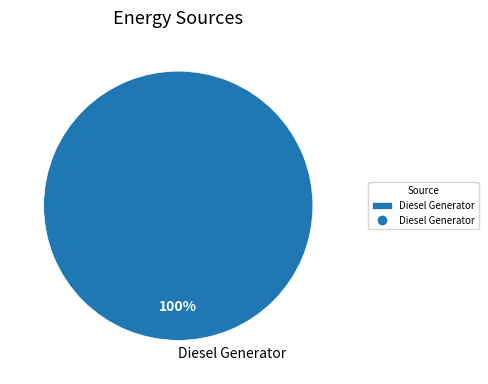

How many segments does this pie chart have?

1